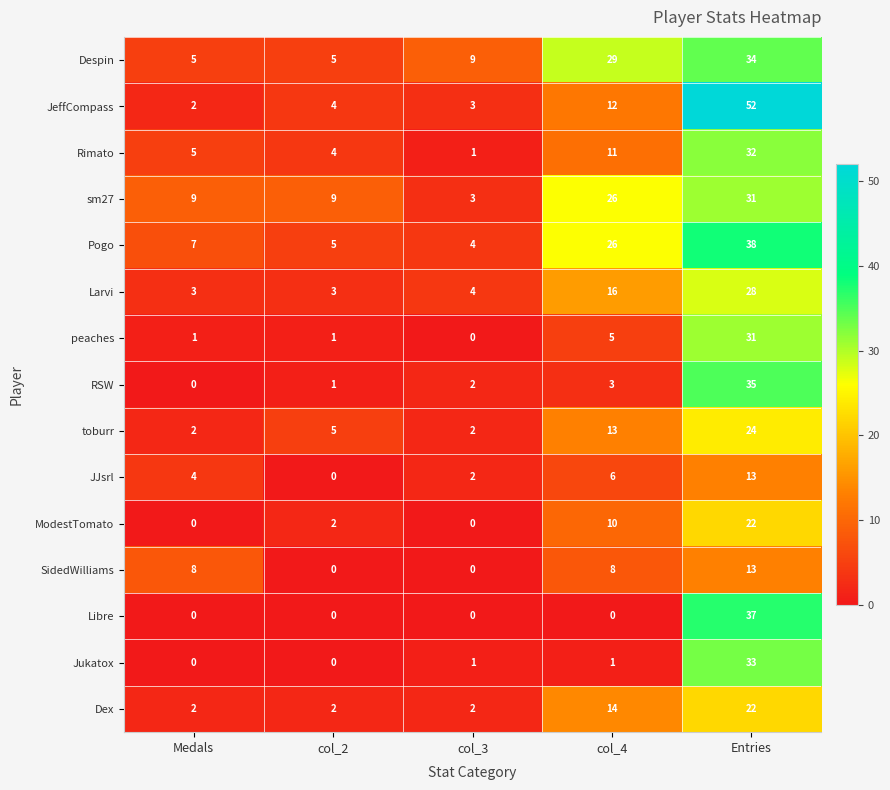

What is the highest value of the peaches series?

31